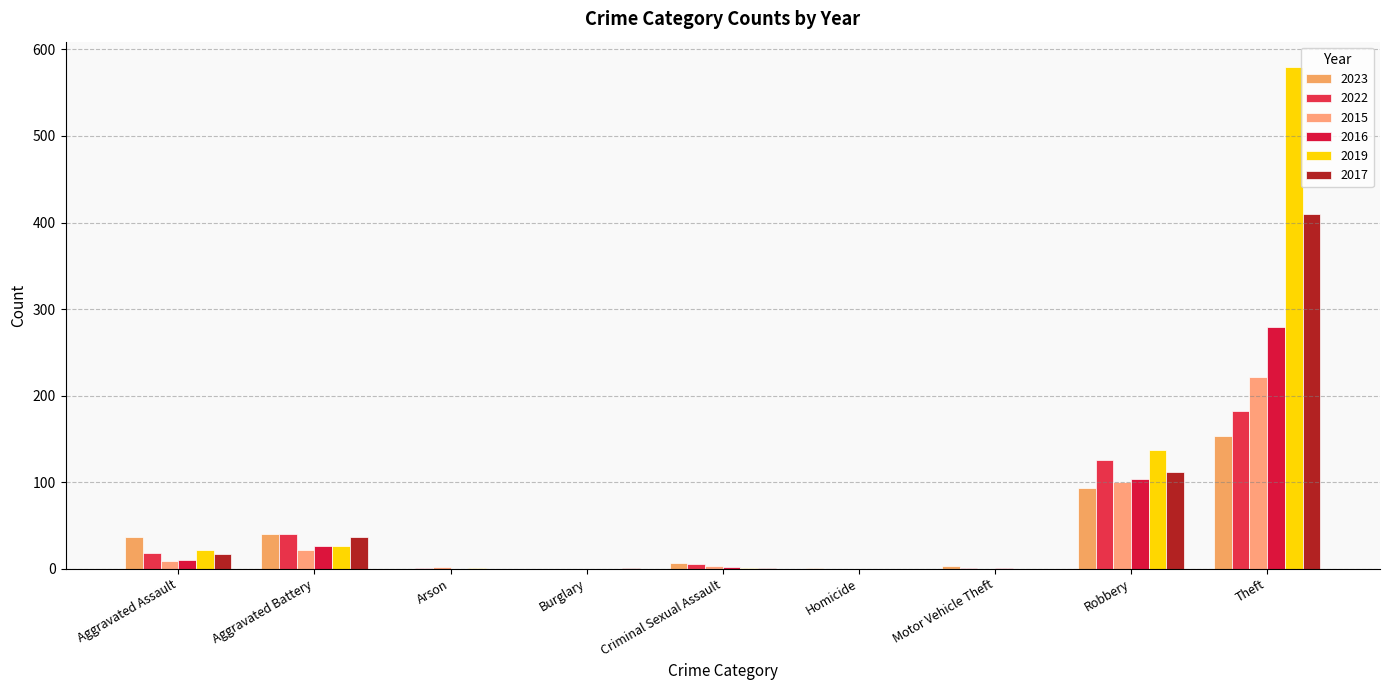

How many categories are shown in the chart?

9